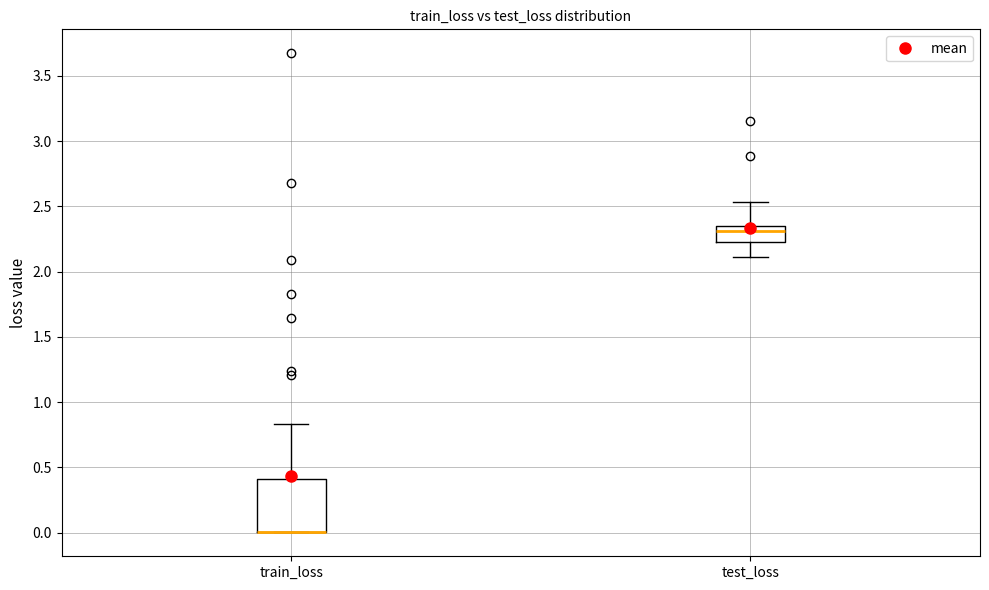

Reading left to right, transcribe this box plot: for each box, give where its median line is, the range the box spans, and where its two whiskers end, as read against the y-axis. The values are not printed on the chart, so give them approximately, as read against the axis.

train_loss: median 0.00 (drawn on the box's lower edge), box 0.00 to 0.40, whiskers 0.00 to 0.85
test_loss: median 2.30, box 2.25 to 2.35, whiskers 2.10 to 2.55